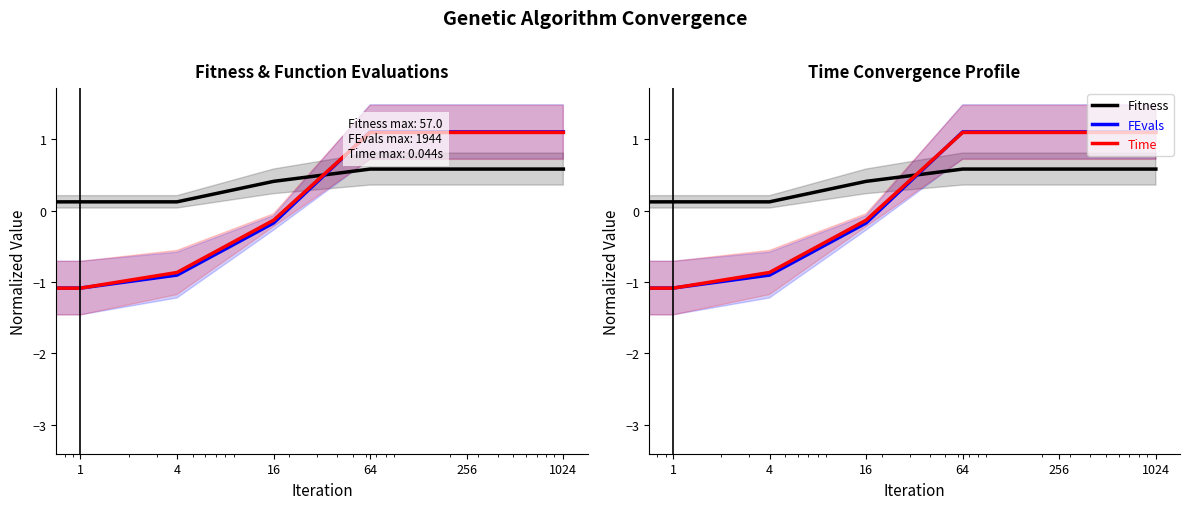

What is the maximum value for Fitness?

0.6